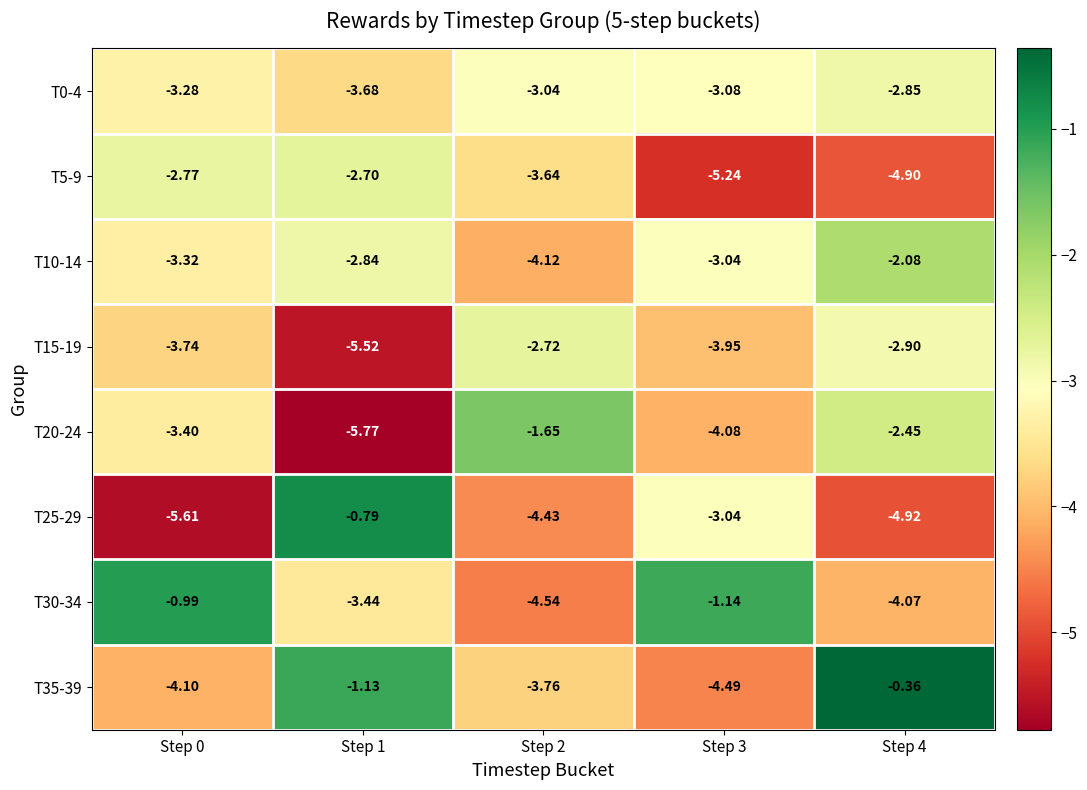

Is the value of T10-14 at Step 3 greater than the value of T30-34 at Step 2?

Yes